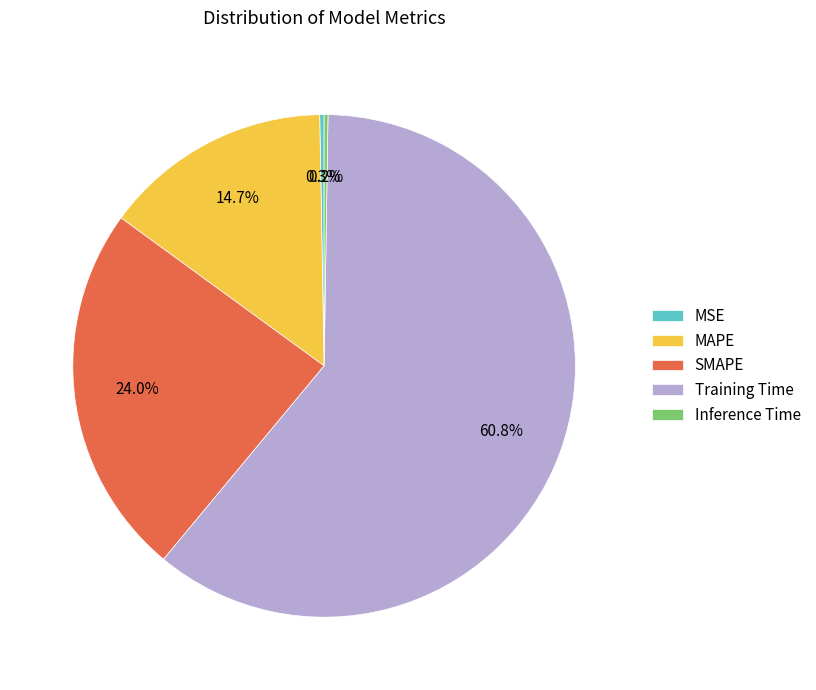

To the nearest percent, what is the combined percentage of SMAPE and Training Time?

85%